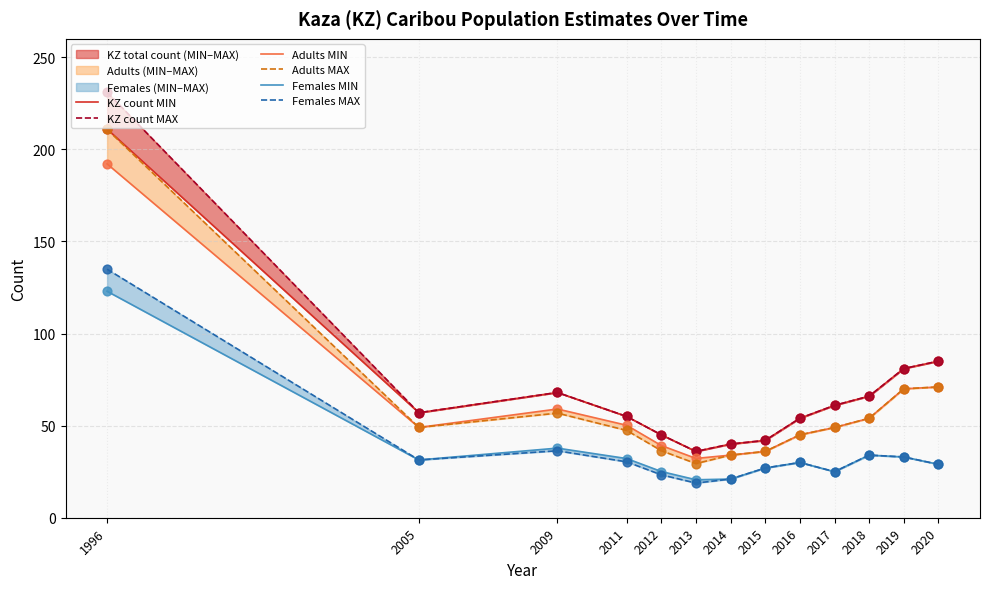

At how many categories does at least one series exceed 127?

1